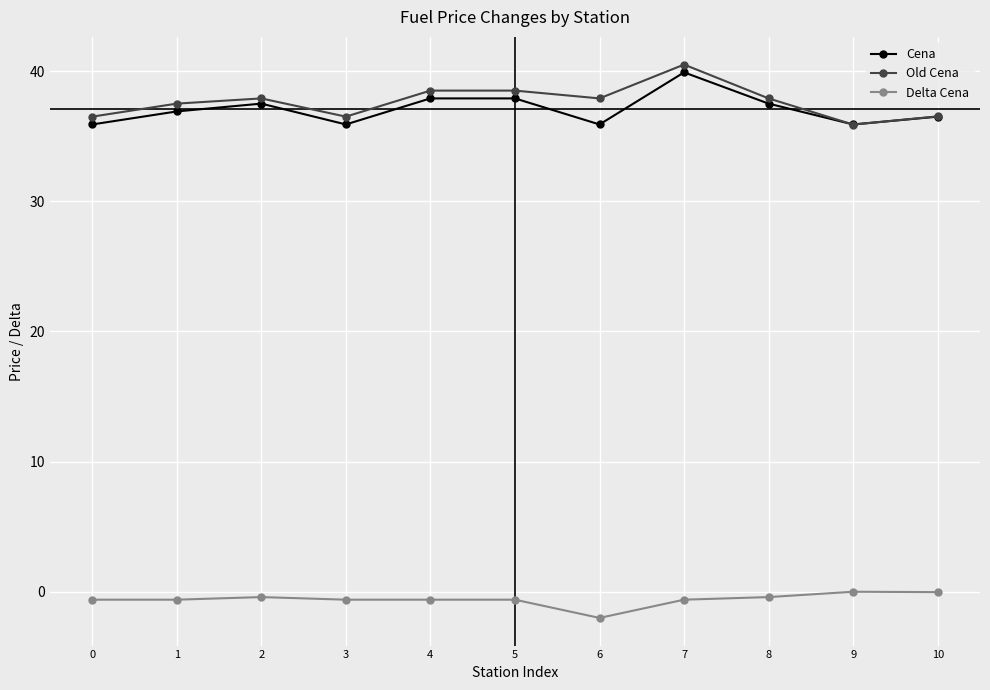

The value of Cena at 8 is 25.3. True or false?

False